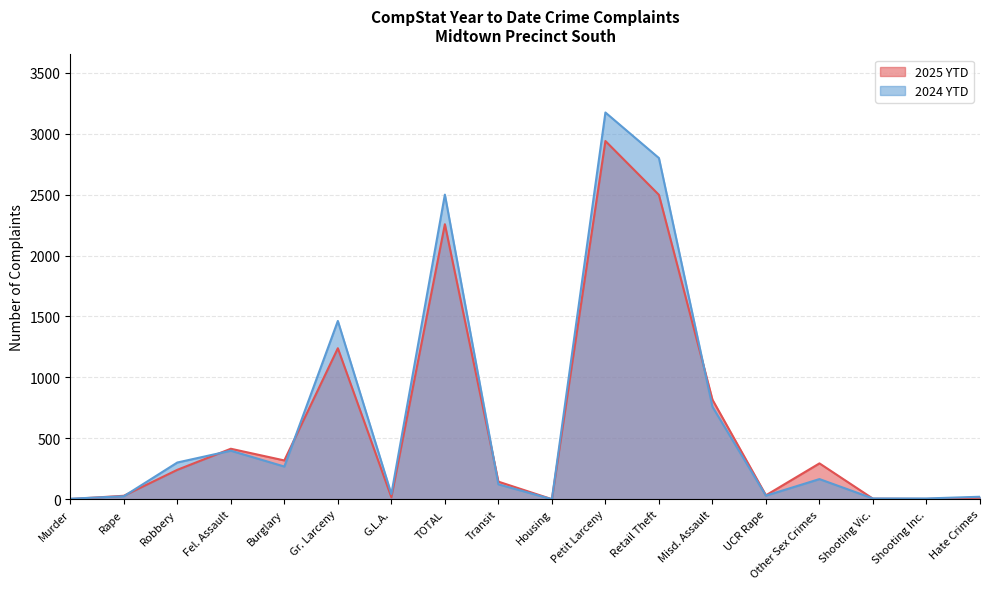

Where is the first local maximum for 2025 YTD?

Fel. Assault